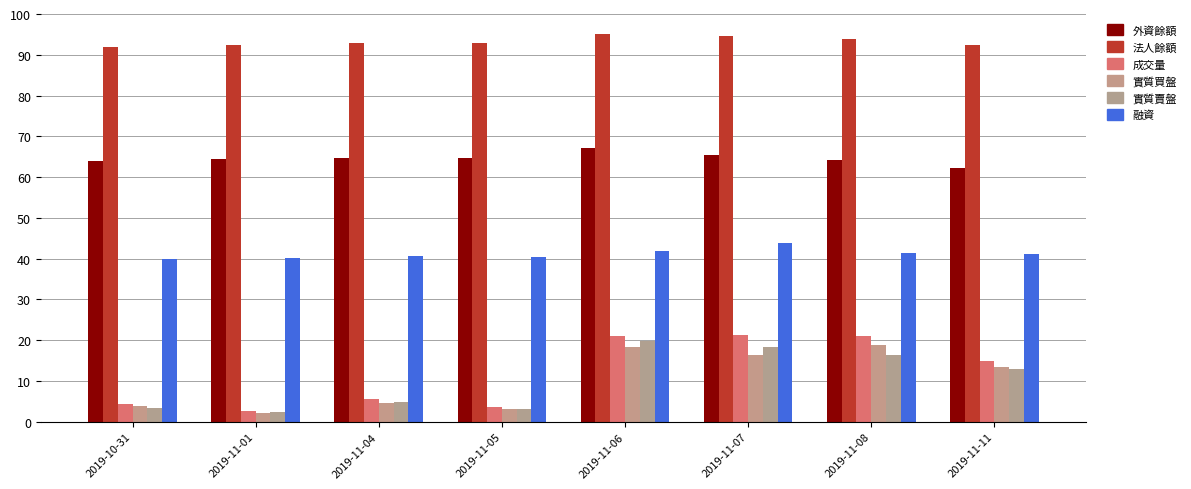

Reading right to left, what are all the values shown in this chart?

外資餘額: 62.2	64.3	65.4	67.1	64.8	64.8	64.4	63.9
法人餘額: 92.4	93.9	94.7	95.0	92.8	92.8	92.4	91.9
成交量: 14.9	20.9	21.3	21.1	3.6	5.7	2.5	4.3
實質買盤: 13.4	18.9	16.3	18.4	3.2	4.5	2.2	4.0
實質賣盤: 13.0	16.4	18.4	19.7	3.1	4.9	2.5	3.4
融資: 41.1	41.5	43.9	41.8	40.5	40.6	40.2	40.0